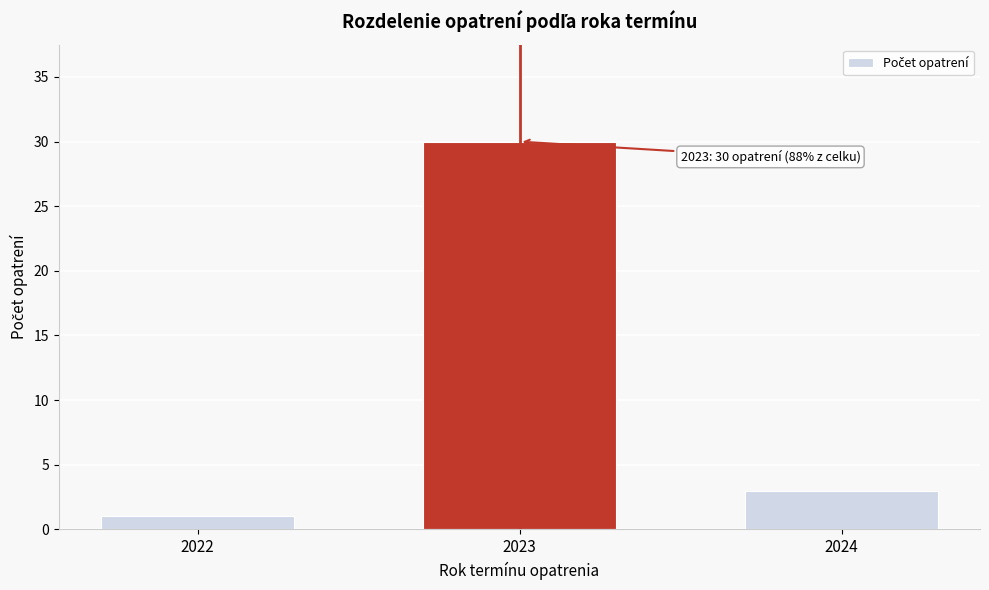

Reading left to right, transcribe all the data shown in this chart.

1	30	3